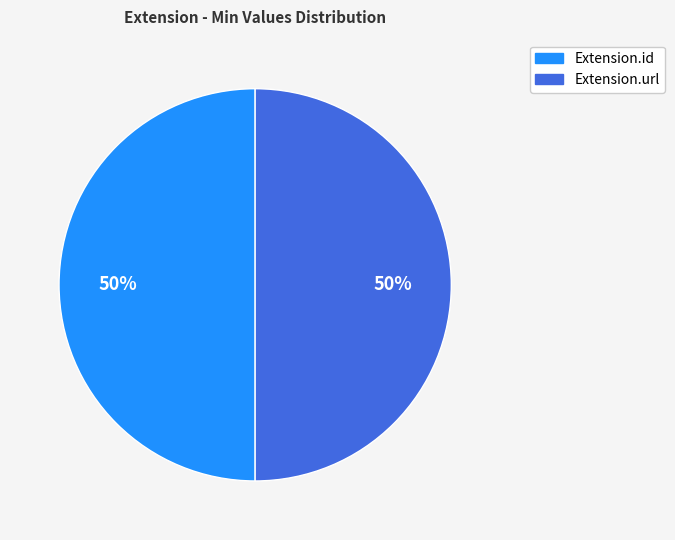

To the nearest percent, what is the average slice percentage?

50%